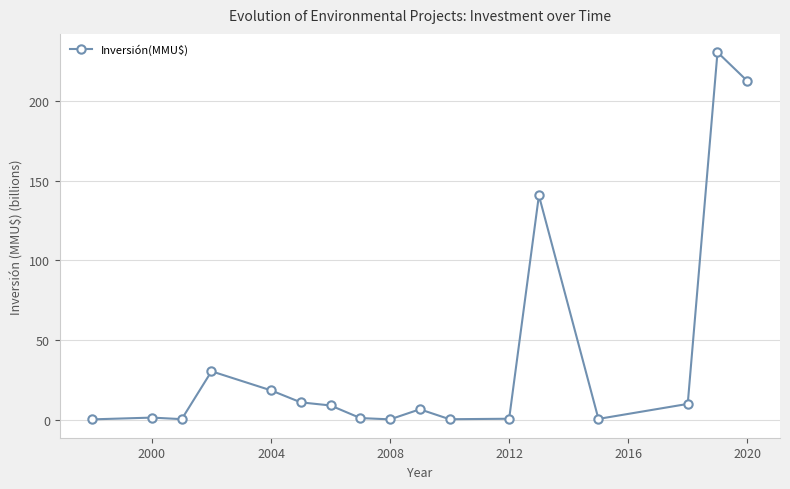

How many lines are shown in the chart?

1